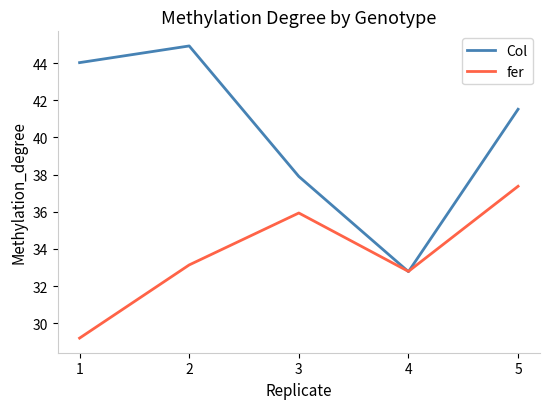

What are all the series names shown in the legend?

Col, fer